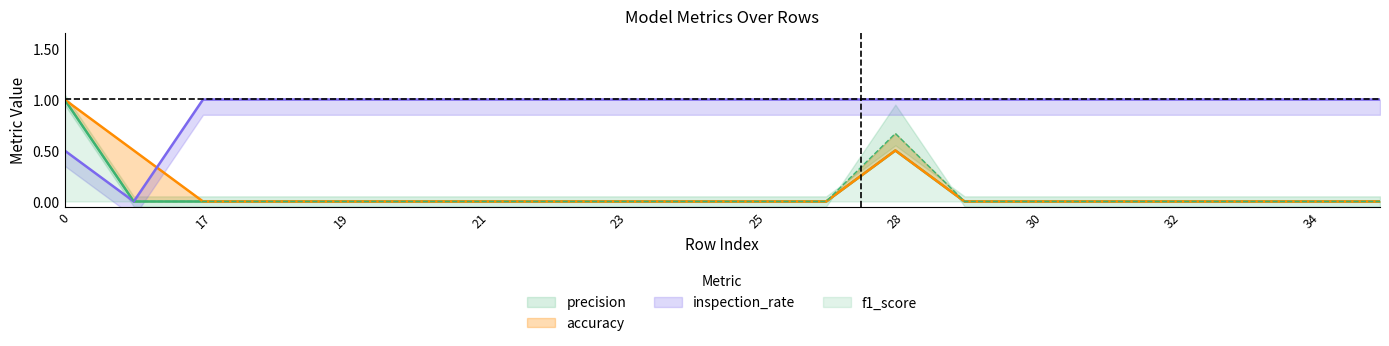

Reading right to left, list all the values displayed in this chart.

precision: 35=0.0	34=0.0	33=0.0	32=0.0	31=0.0	30=0.0	29=0.0	28=0.5	27=0.0	25=0.0	24=0.0	23=0.0	22=0.0	21=0.0	20=0.0	19=0.0	18=0.0	17=0.0	16=0.0	0=1.0
accuracy: 35=0.0	34=0.0	33=0.0	32=0.0	31=0.0	30=0.0	29=0.0	28=0.5	27=0.0	25=0.0	24=0.0	23=0.0	22=0.0	21=0.0	20=0.0	19=0.0	18=0.0	17=0.0	16=0.5	0=1.0
inspection_rate: 35=1.0	34=1.0	33=1.0	32=1.0	31=1.0	30=1.0	29=1.0	28=1.0	27=1.0	25=1.0	24=1.0	23=1.0	22=1.0	21=1.0	20=1.0	19=1.0	18=1.0	17=1.0	16=0.0	0=0.5
f1_score: 35=0.0	34=0.0	33=0.0	32=0.0	31=0.0	30=0.0	29=0.0	28=0.7	27=0.0	25=0.0	24=0.0	23=0.0	22=0.0	21=0.0	20=0.0	19=0.0	18=0.0	17=0.0	16=0.0	0=1.0